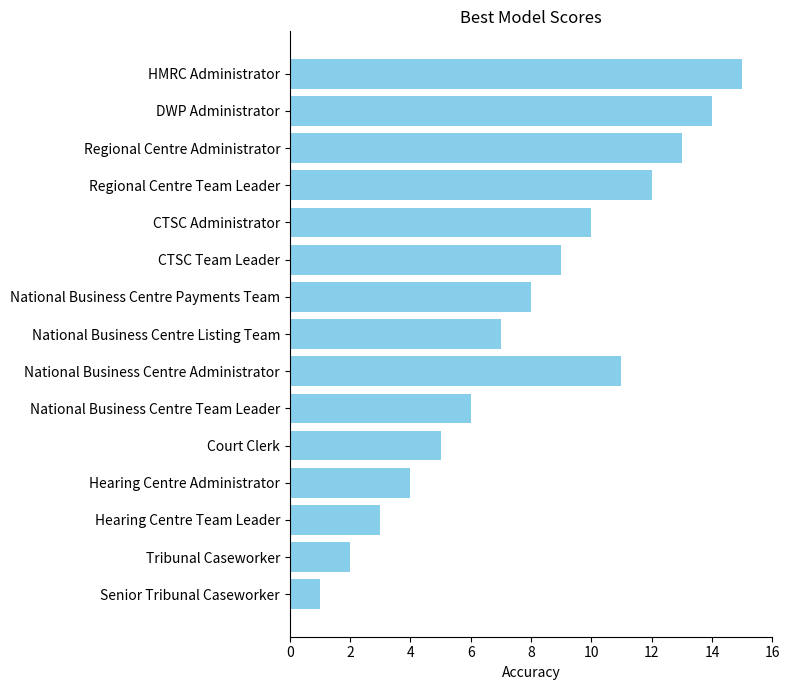

What is the difference between the second highest and minimum values?

13